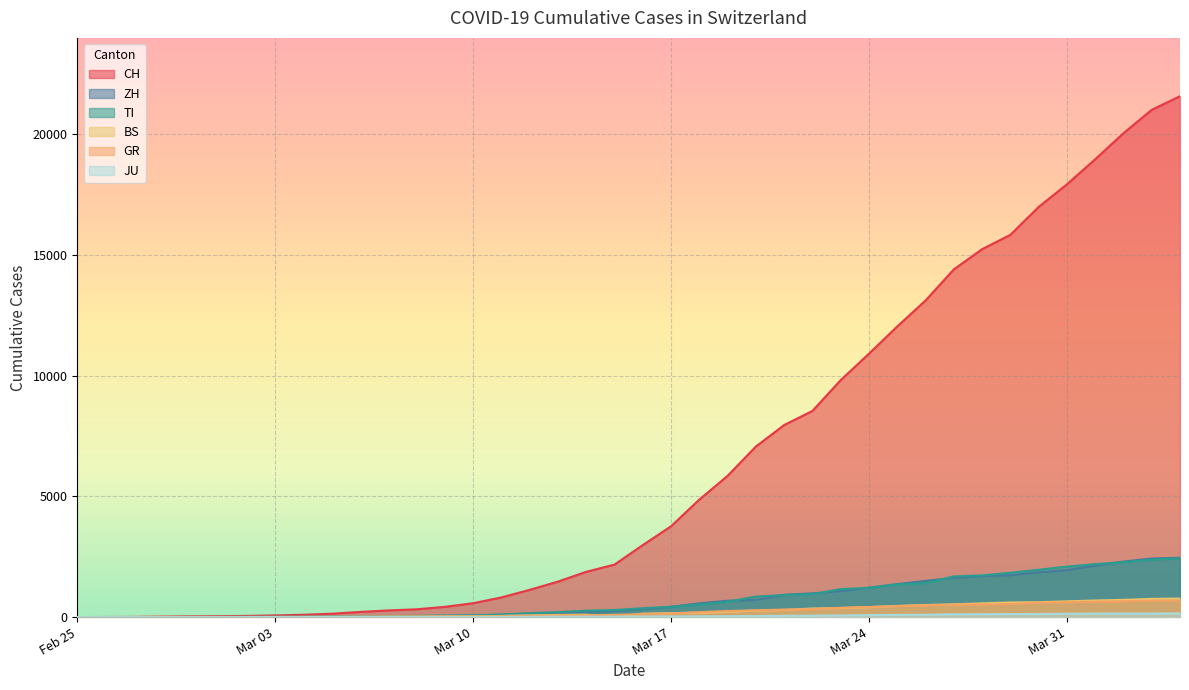

At how many categories does at least one series exceed 6544?

16